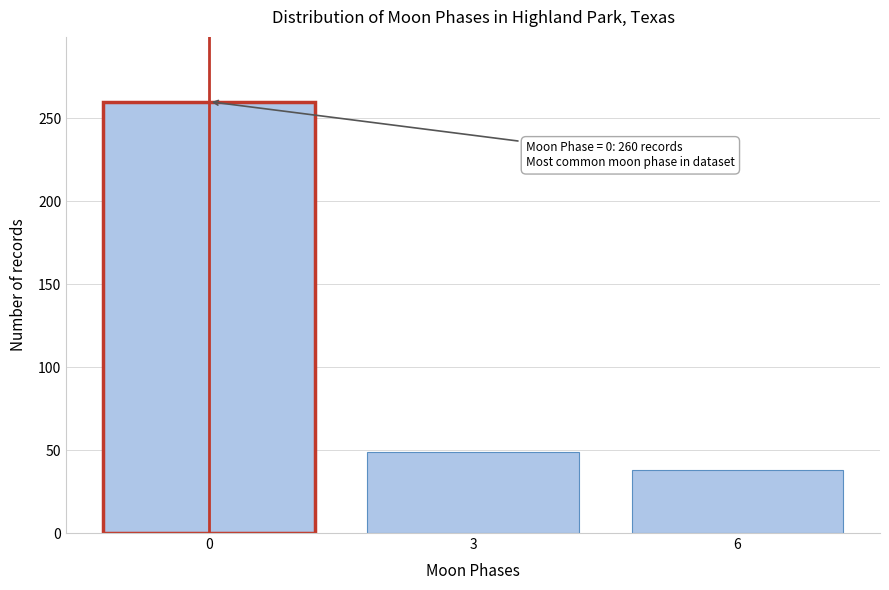

Reading left to right, extract all data points from this chart.

0=260	3=49	6=38